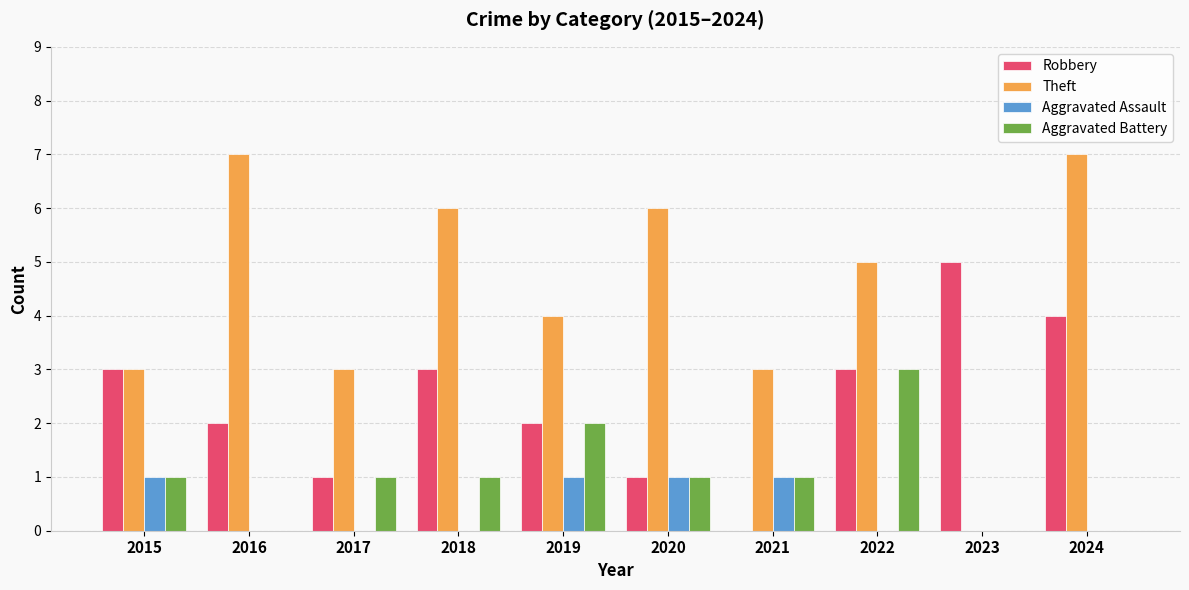

Which series has the largest total across all categories?

Theft